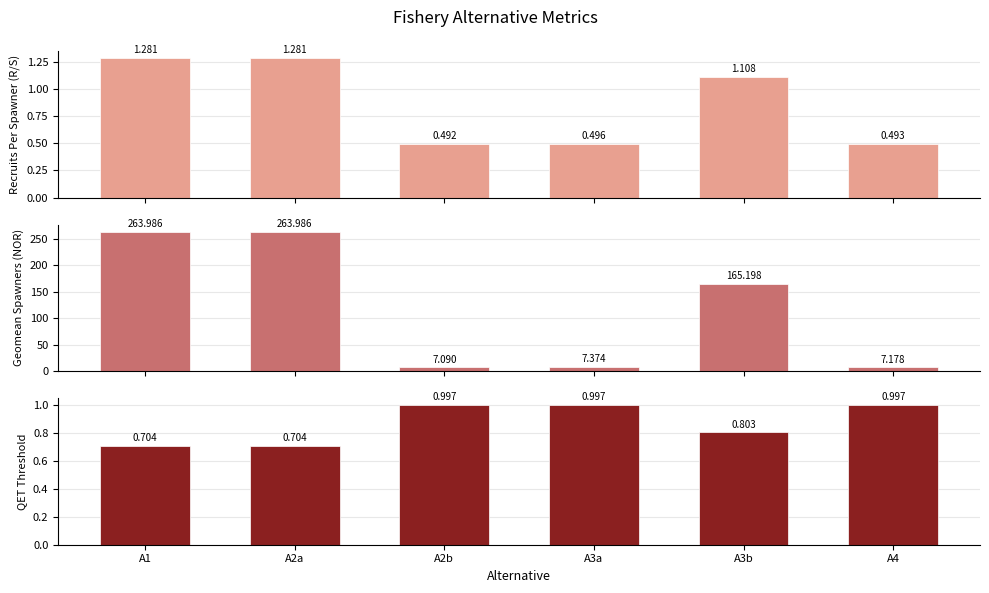

Between A2b and A1, which is larger?

A1